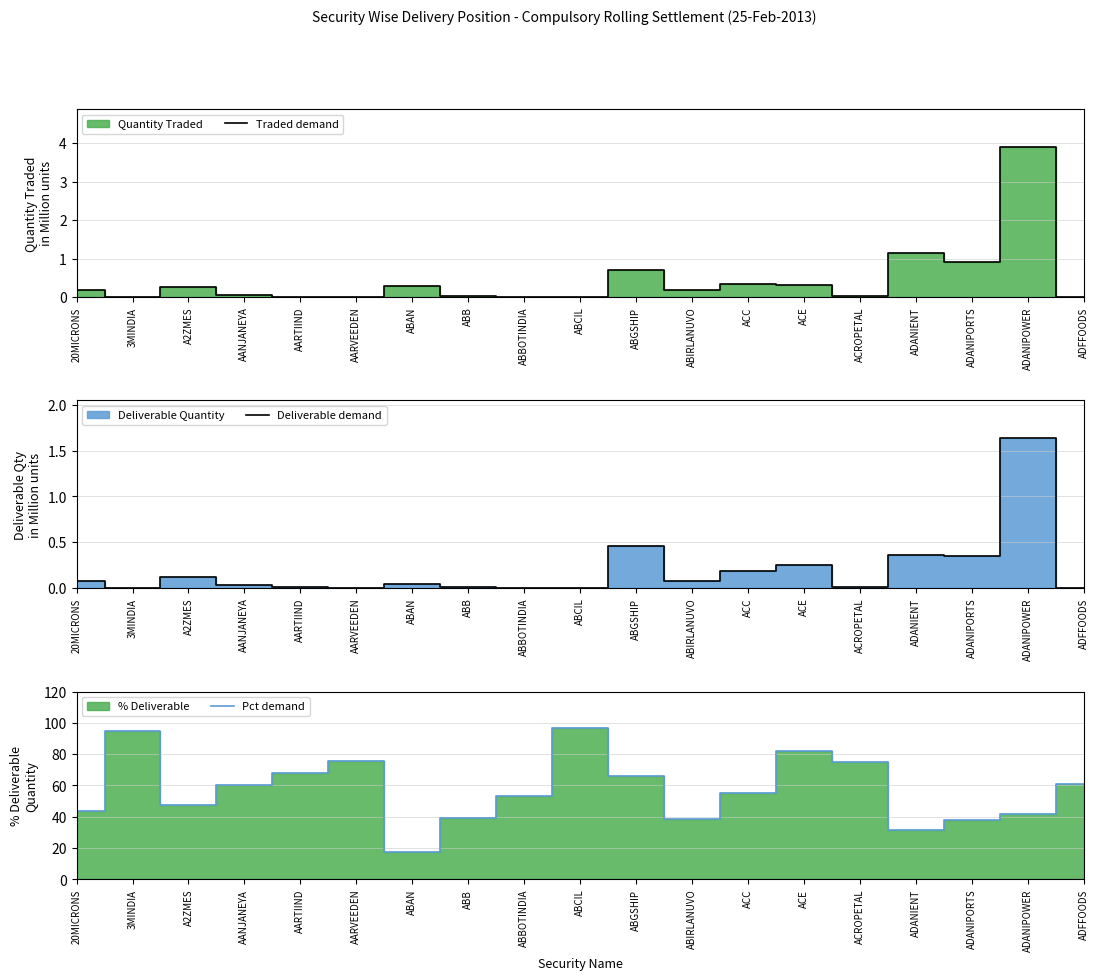

At which category does Traded demand reach its first local valley?

3MINDIA